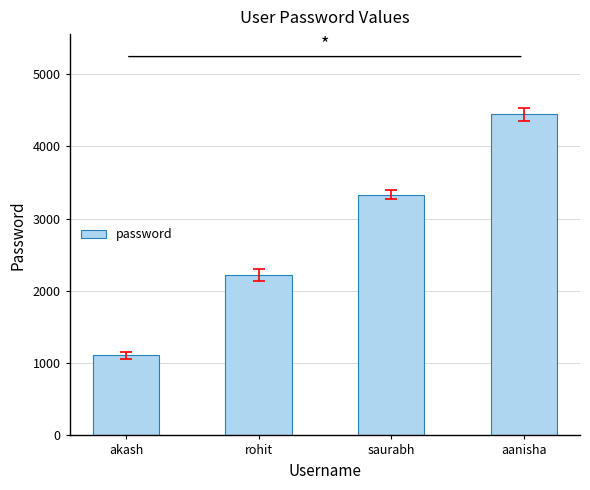

At which category does the chart reach its minimum across all series?

akash